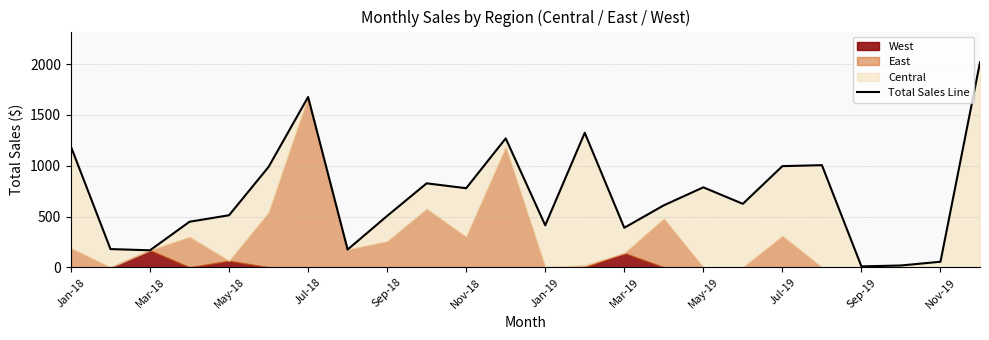

Where is the data nearest to the value 1013?

19